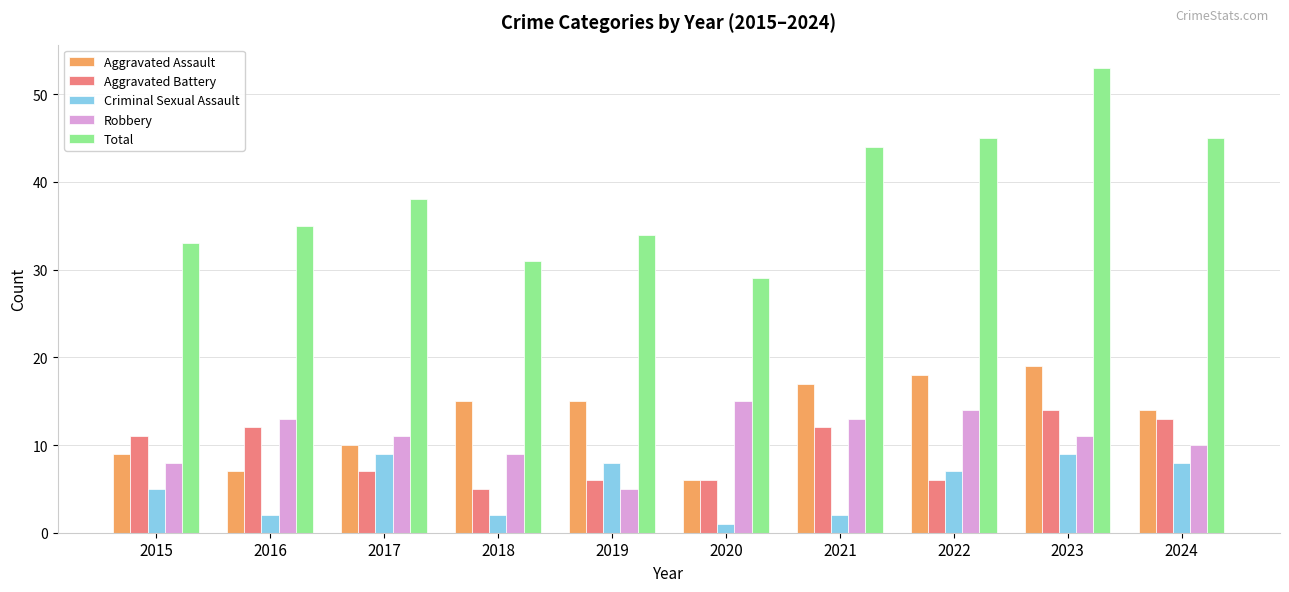

What is the value of the Aggravated Assault bar at the 9th from the left?

19